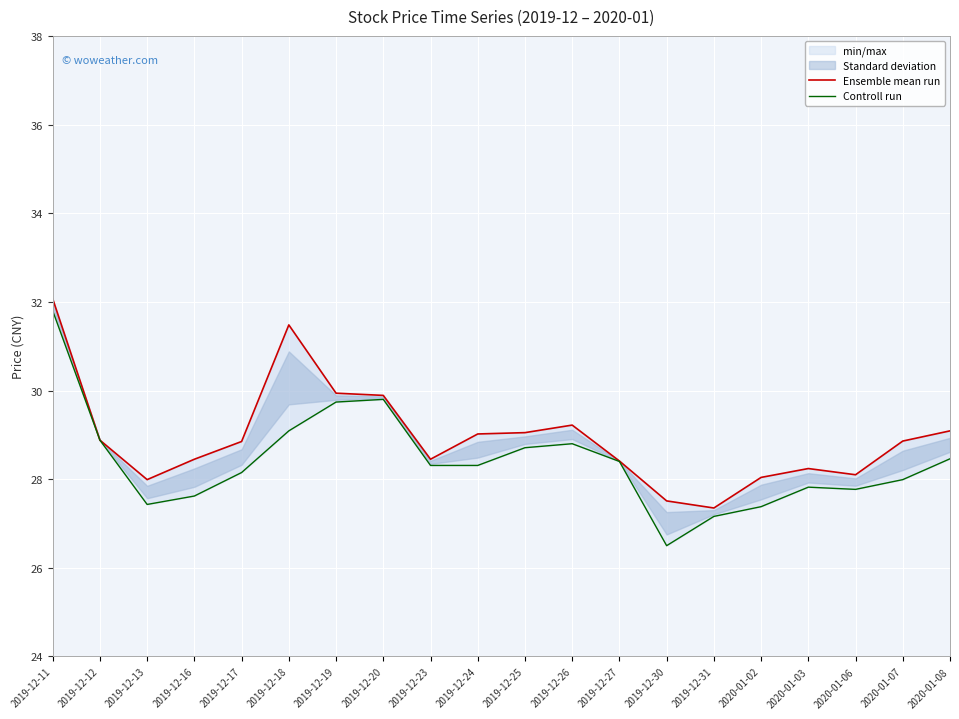

Reading left to right, transcribe all the data shown in this chart.

Ensemble mean run: 32.1	28.9	28.0	28.4	28.9	31.5	29.9	29.9	28.4	29.0	29.1	29.2	28.4	27.5	27.4	28.0	28.2	28.1	28.9	29.1
Controll run: 31.8	28.9	27.4	27.6	28.1	29.1	29.7	29.8	28.3	28.3	28.7	28.8	28.4	26.5	27.2	27.4	27.8	27.8	28.0	28.5